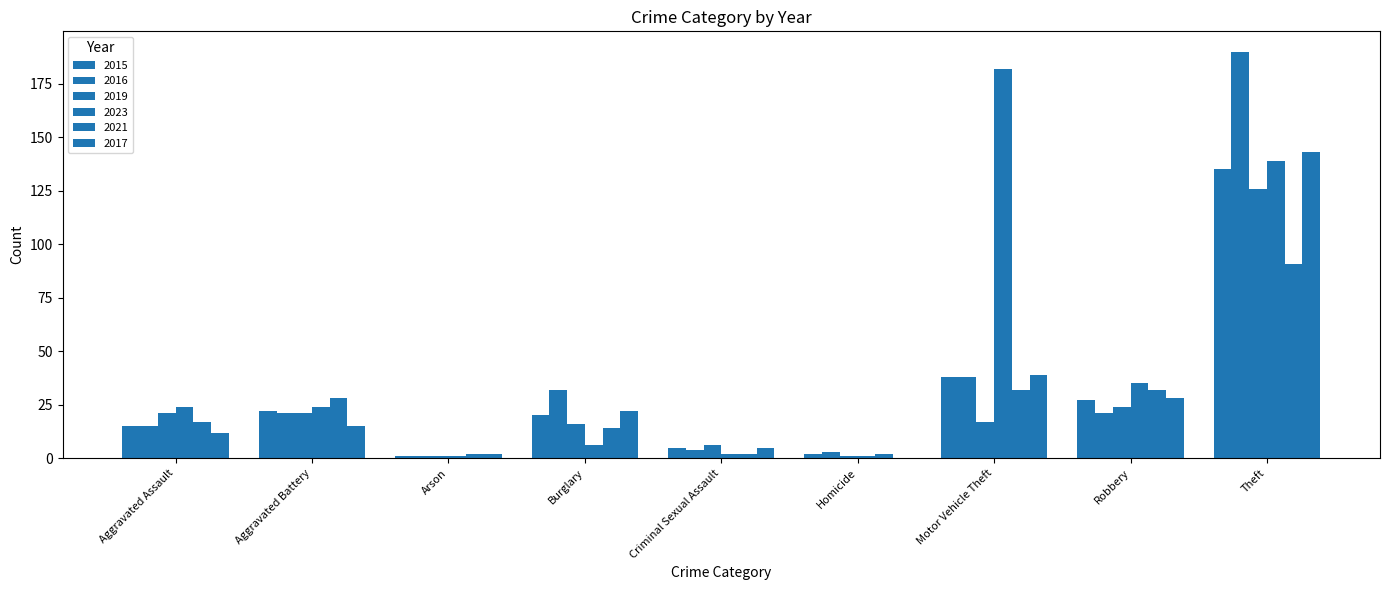

How many series are shown in this chart?

6